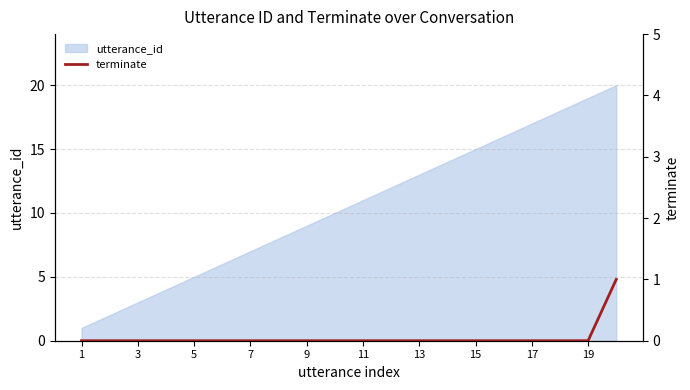

The value of utterance_id at 5 is 3. True or false?

False